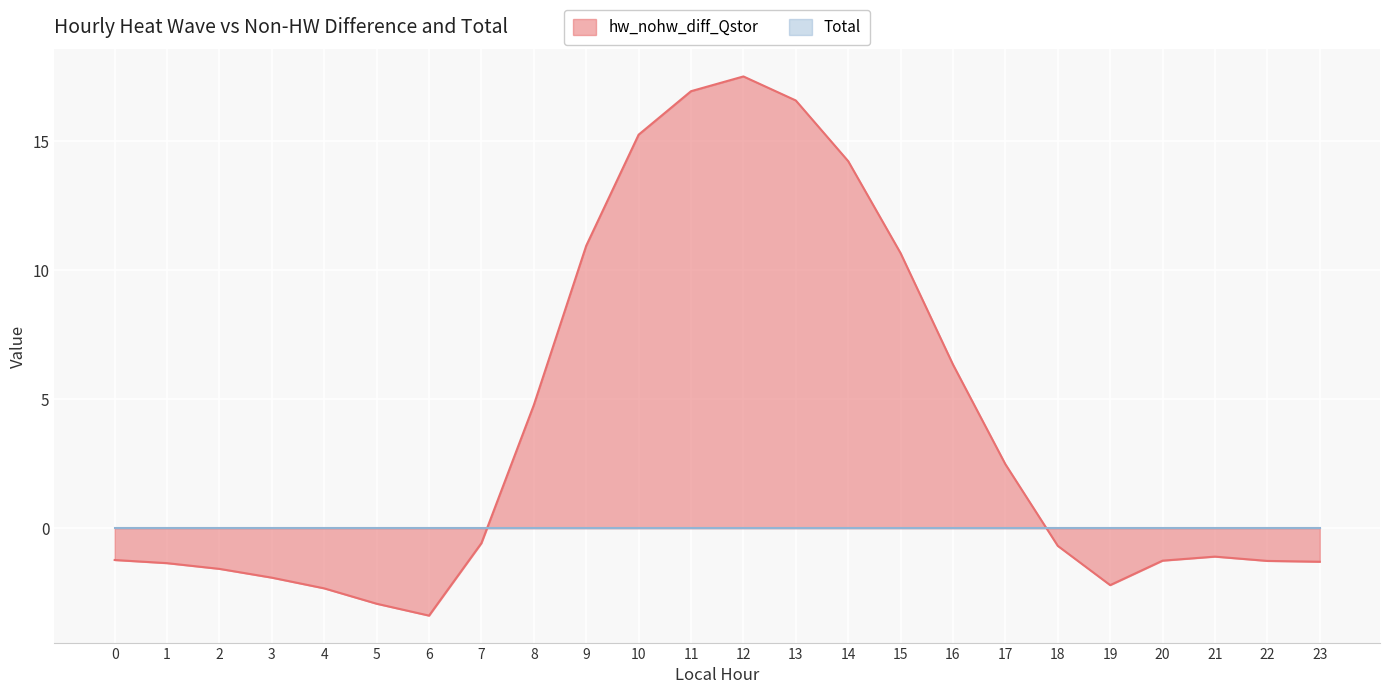

True or false: the data shows 5.0 at 15.

False